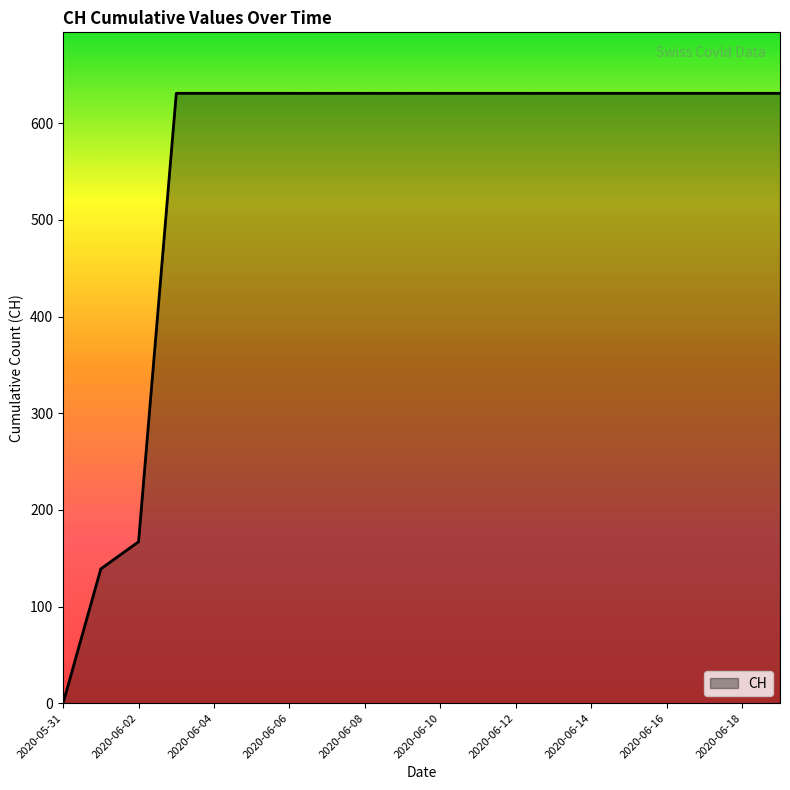

What is the greatest value displayed?

631